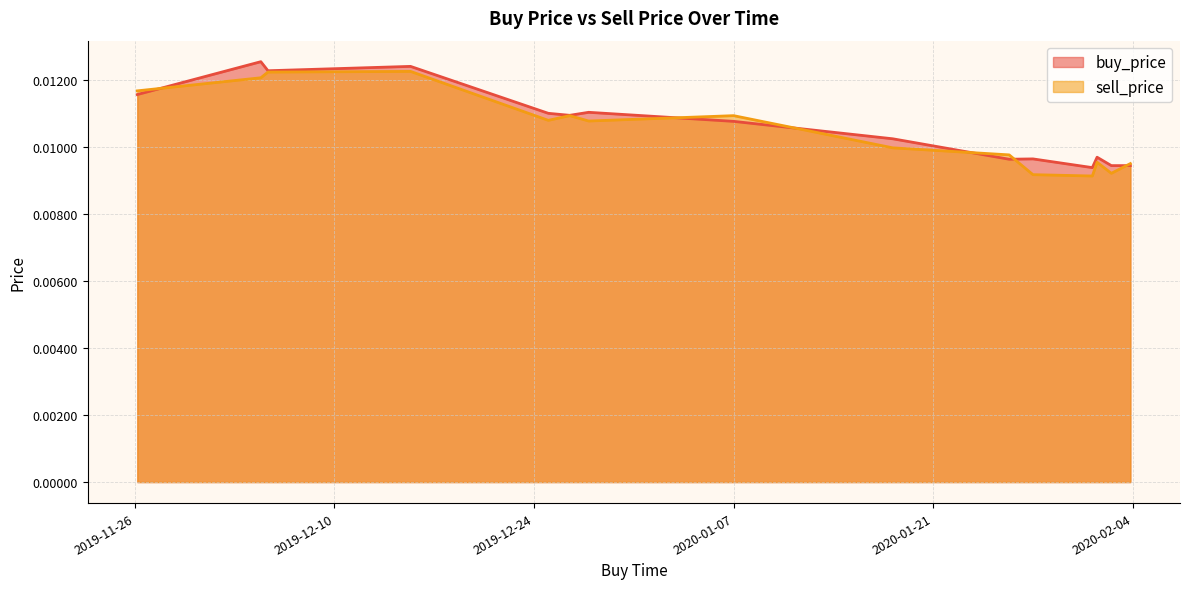

The buy_price series shows 0.0 at 2020-01-26 07:59:59. True or false?

False